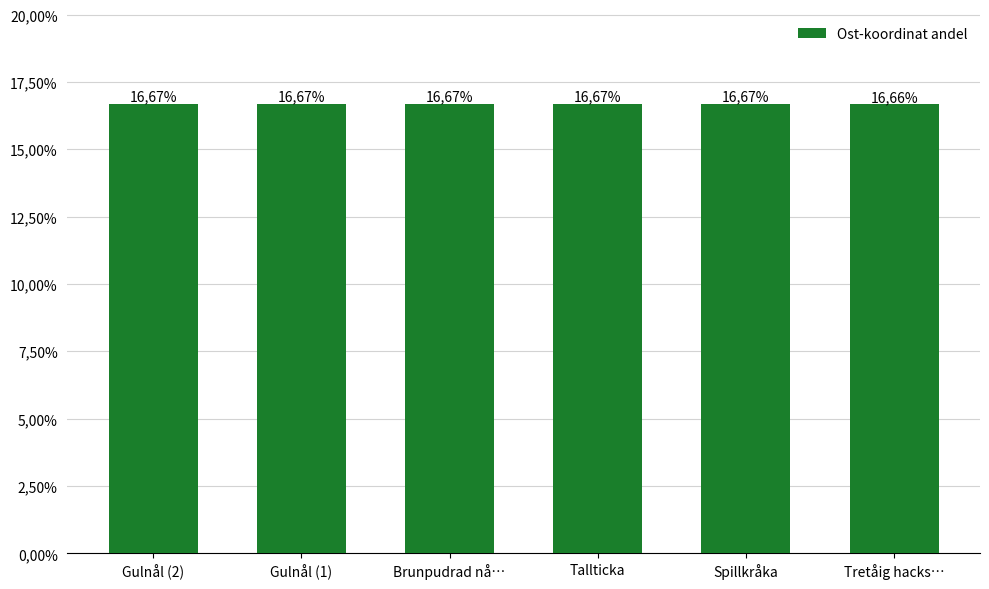

Are the bars horizontal?

No